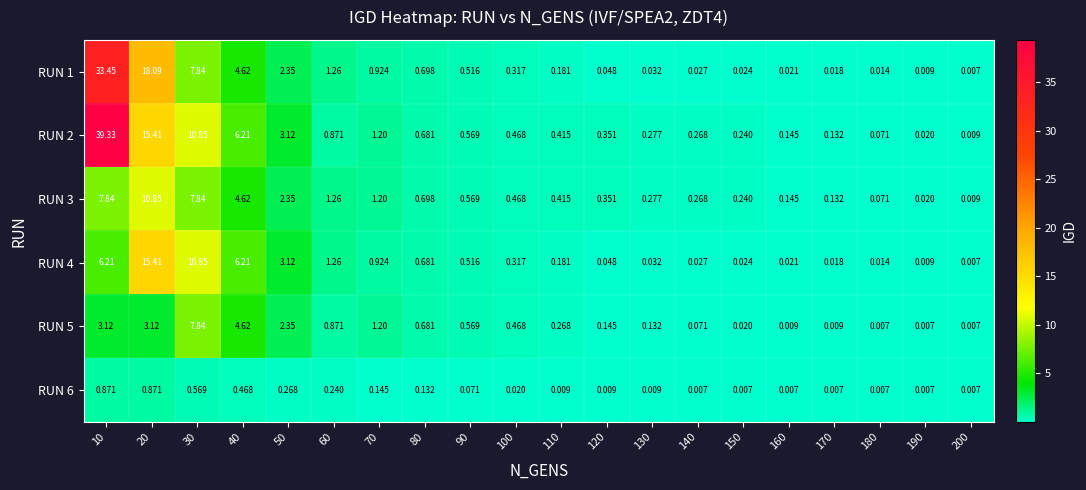

Which series has the largest total across all categories?

RUN 2